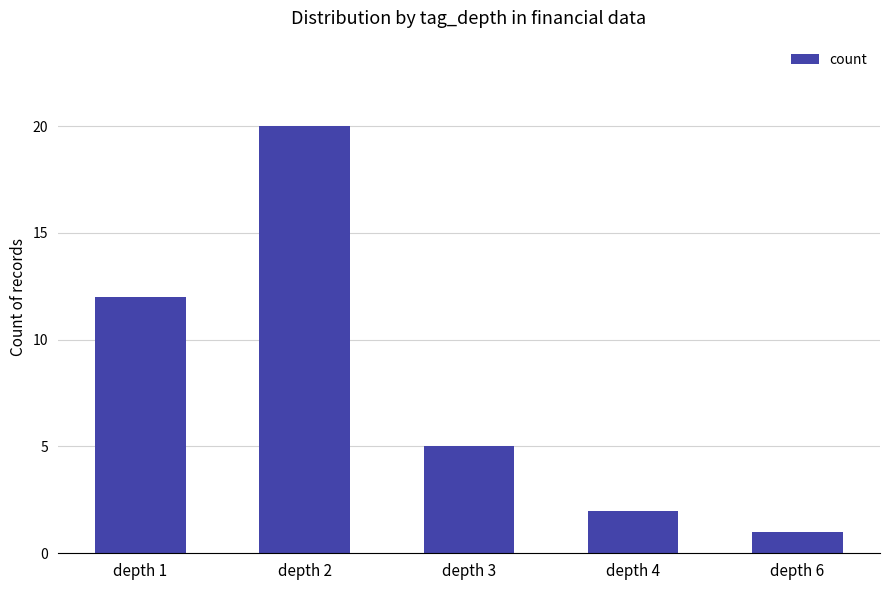

What is the change in value from depth 2 to depth 3?

-15